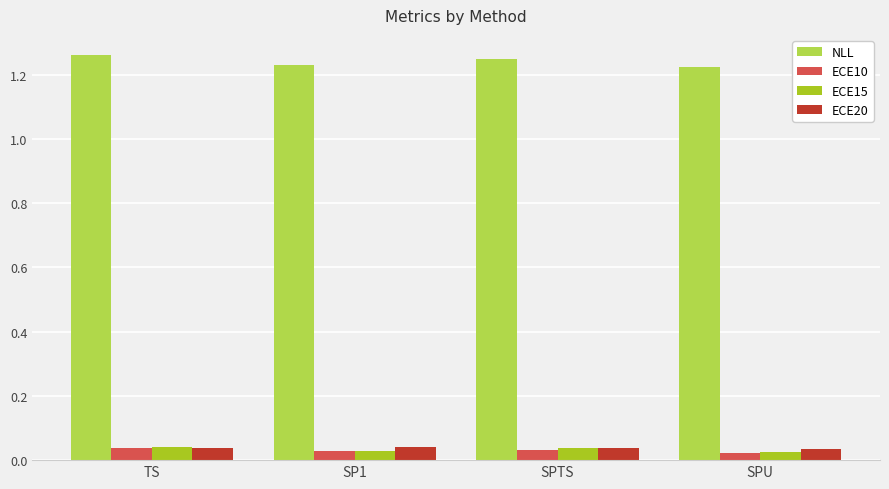

How many ECE10 values are between 0 and 1?

4